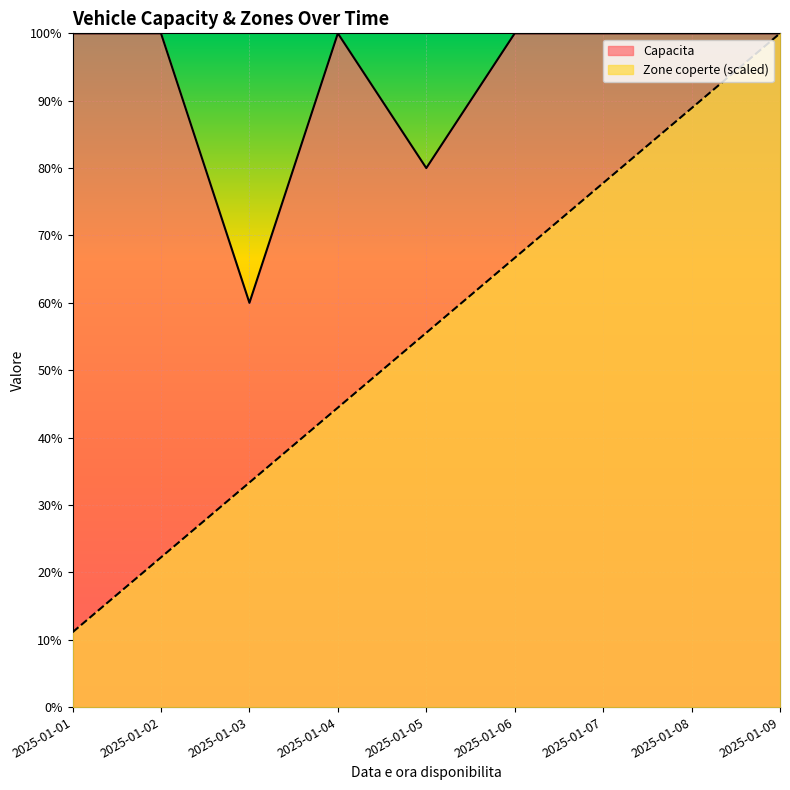

Which series has the largest range (max minus min)?

Zone coperte (scaled)